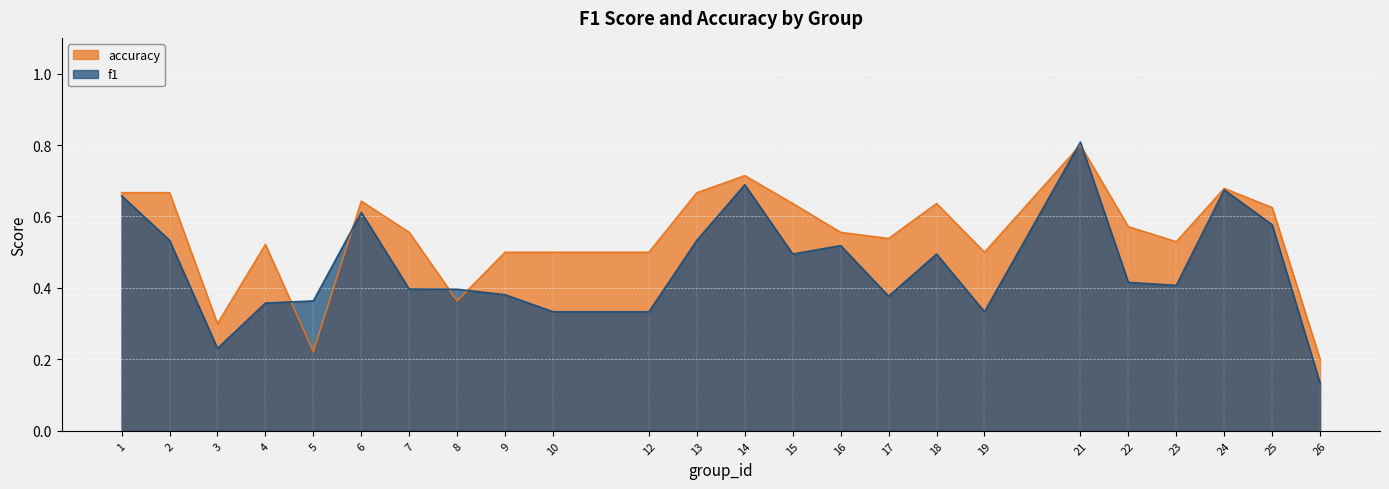

How many times do f1 and accuracy cross each other?

6